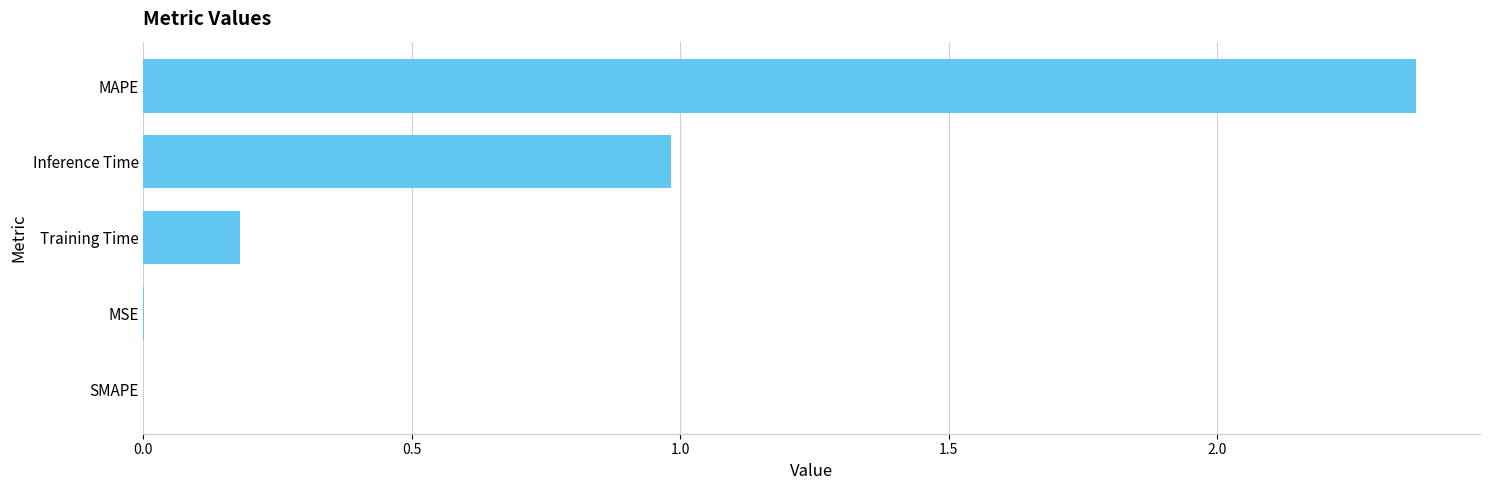

How many distinct data groups are displayed?

1